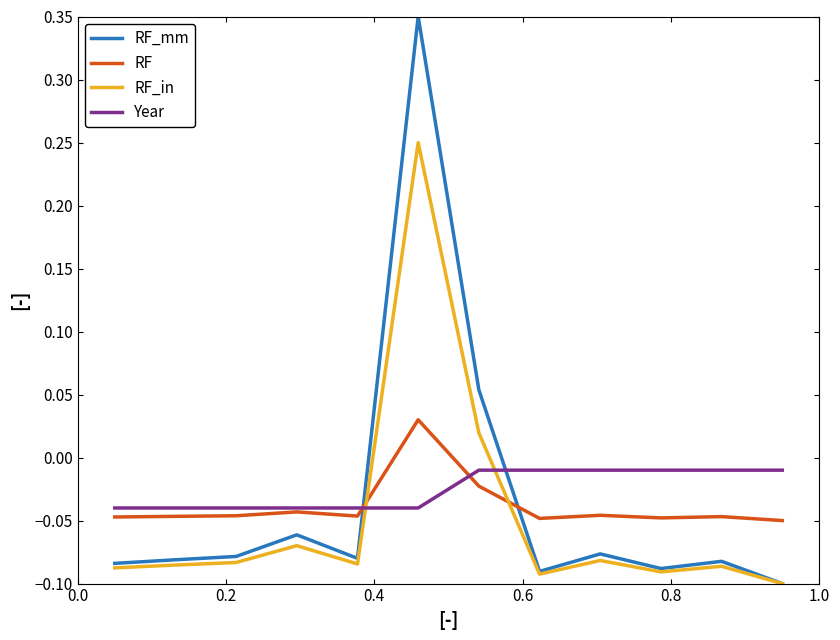

List the series in order of their peak value, highest first.

RF_mm, RF_in, RF, Year